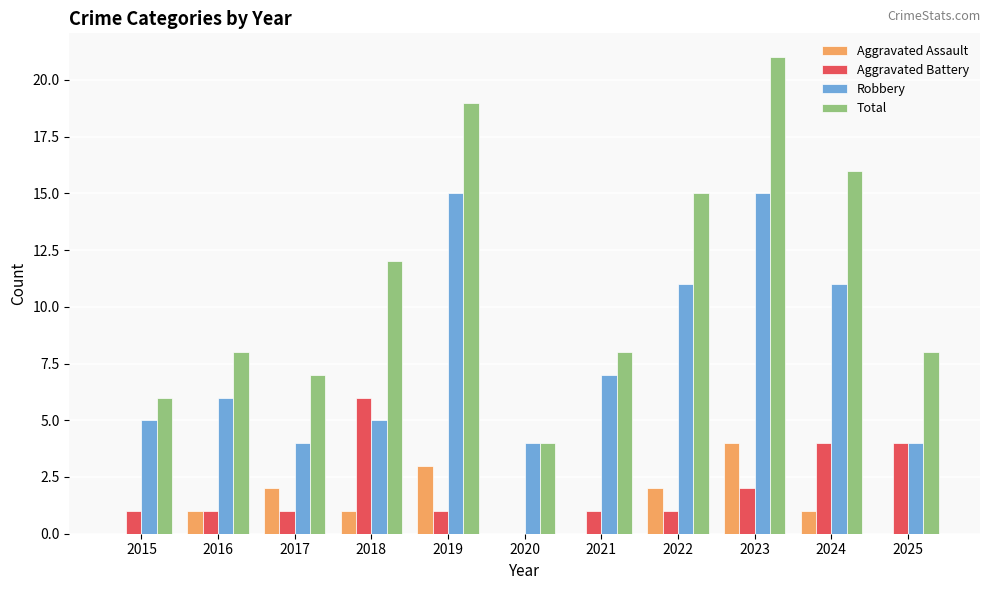

The Total series shows 16 at 2024. True or false?

True